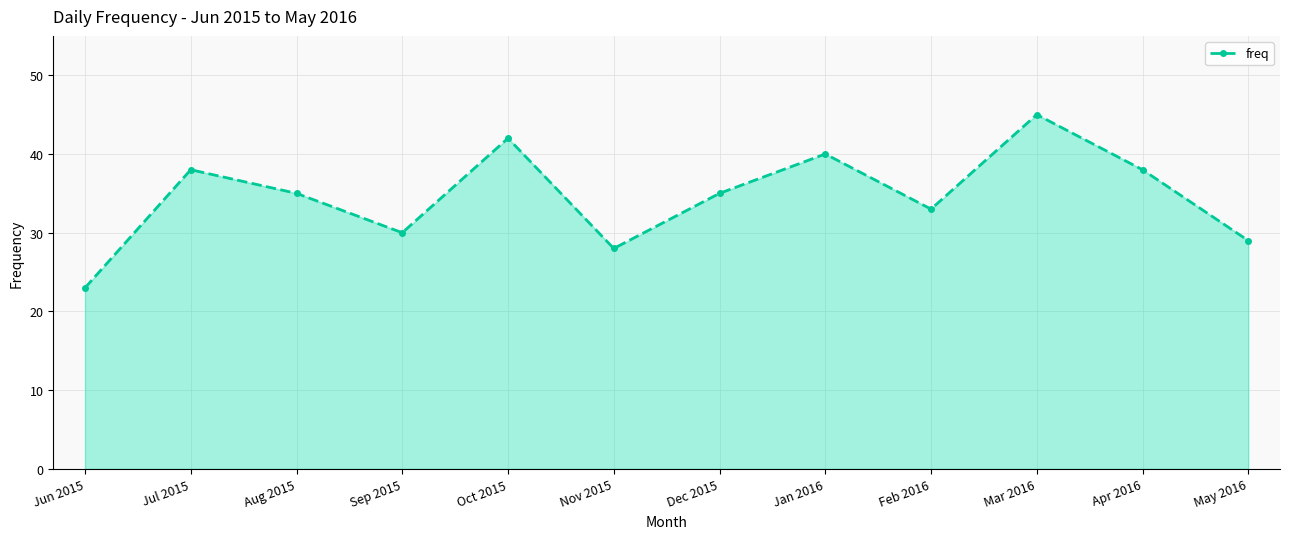

How many points are higher than both their immediate neighbors (excluding endpoints)?

4